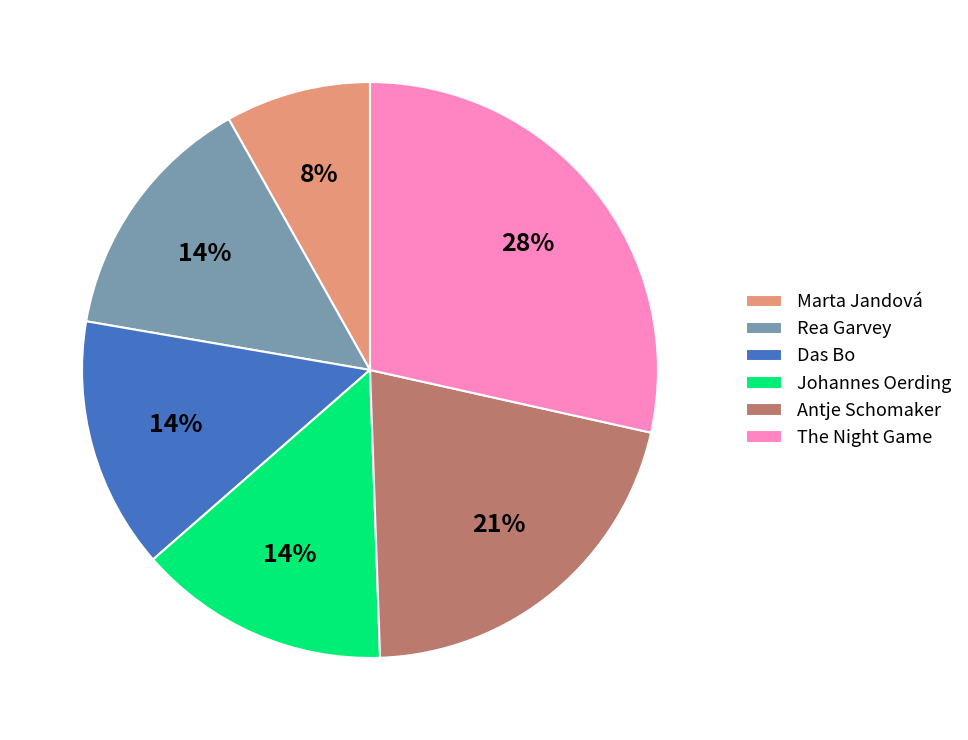

Count the number of slices in the pie.

6